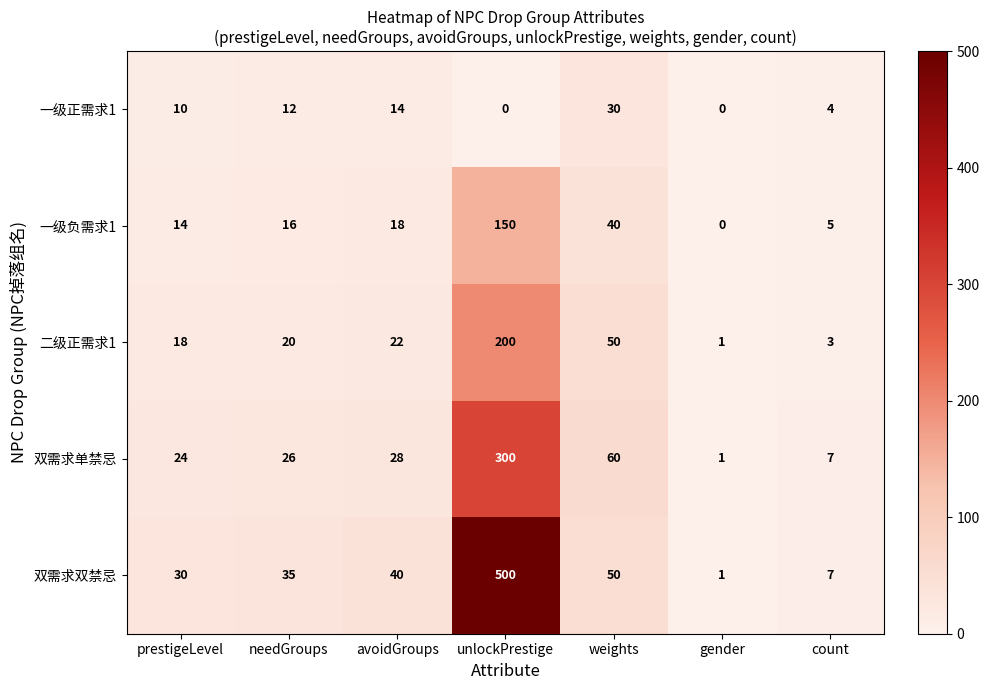

What is the total value across all series at gender?

3